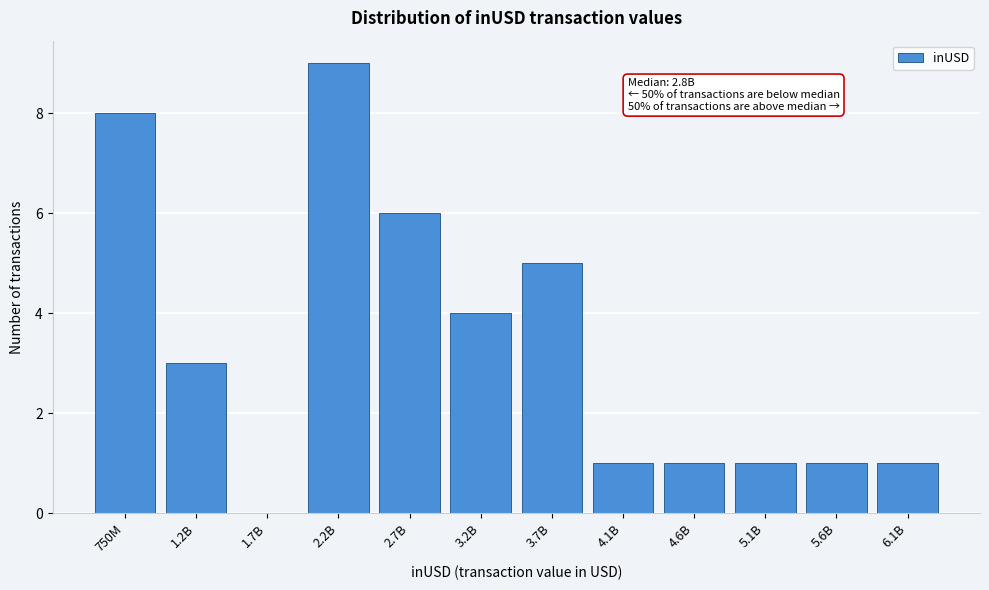

True or false: the data shows 1 at 4.1B.

True